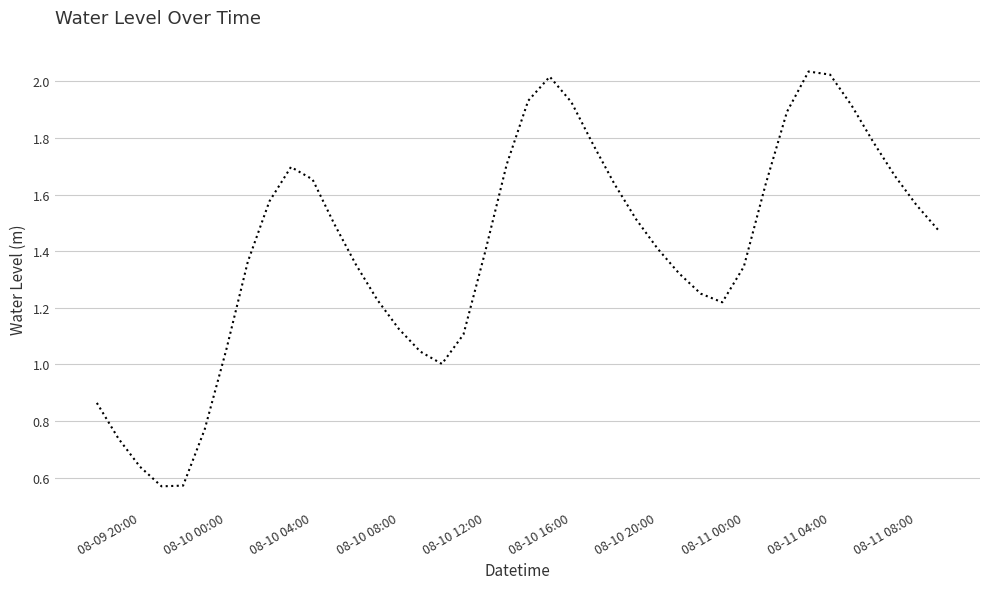

Does the chart display data point markers on the line(s)?

No